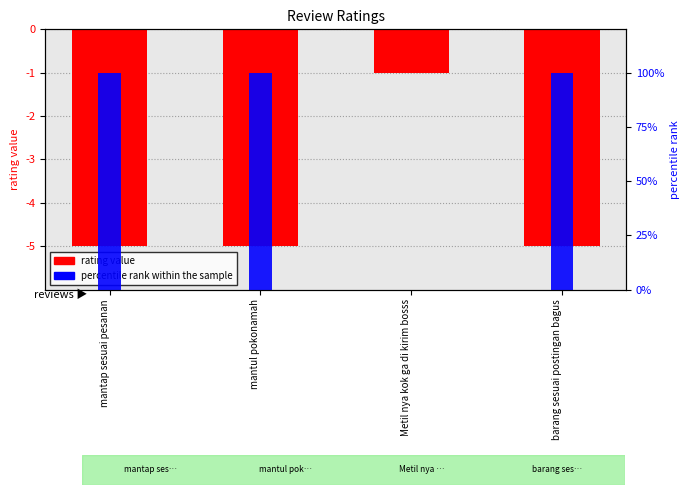

Are the bars grouped side by side (vs. stacked)?

No